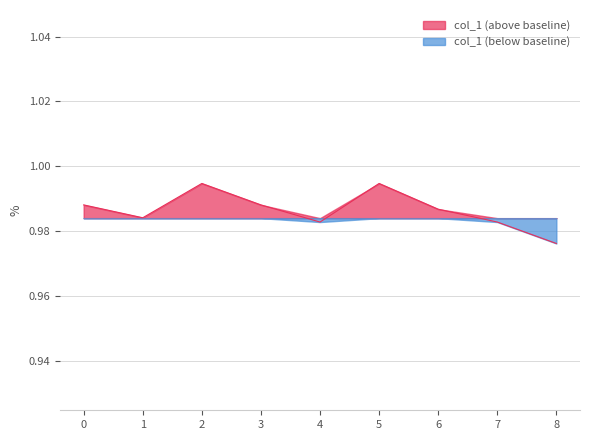

How many points are higher than both their immediate neighbors (excluding endpoints)?

2